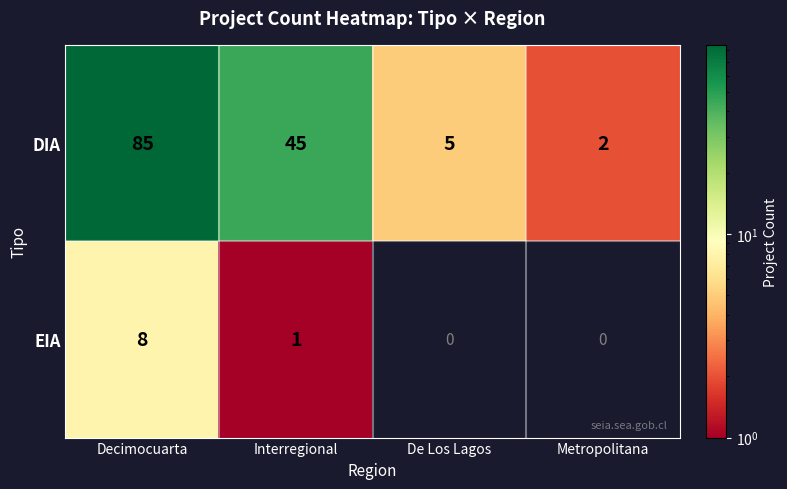

What is the difference between the maximum and minimum values in the DIA series?

83